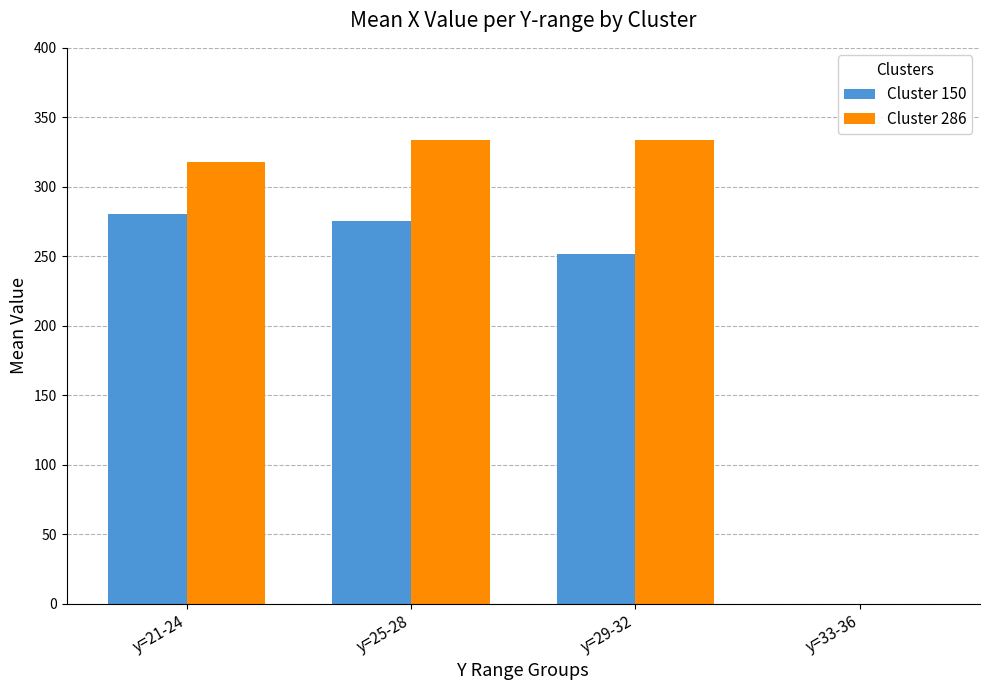

What is the sum of the Cluster 286 values at y=29-32 and y=25-28?

667.5